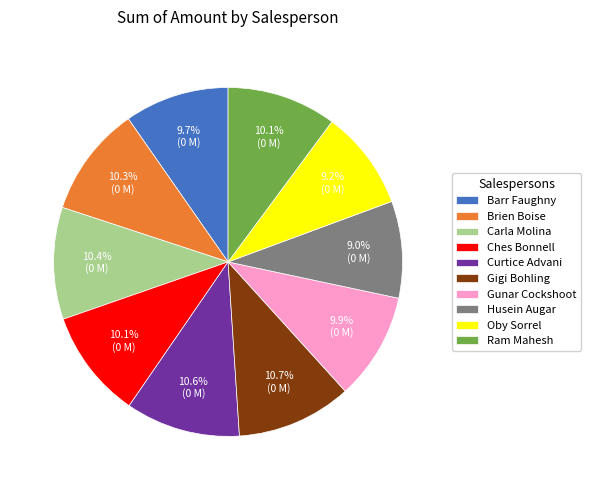

Approximately how many times larger is the value at Brien Boise compared to Oby Sorrel?

1.1